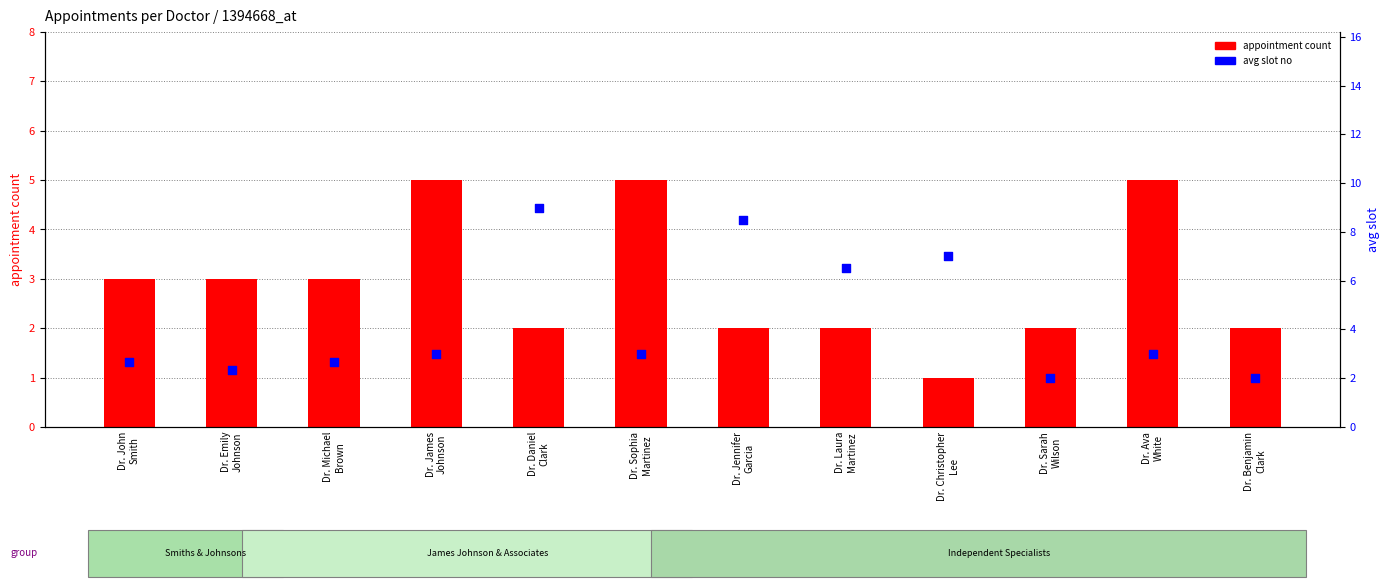

Which series has the largest total across all categories?

avg slot no